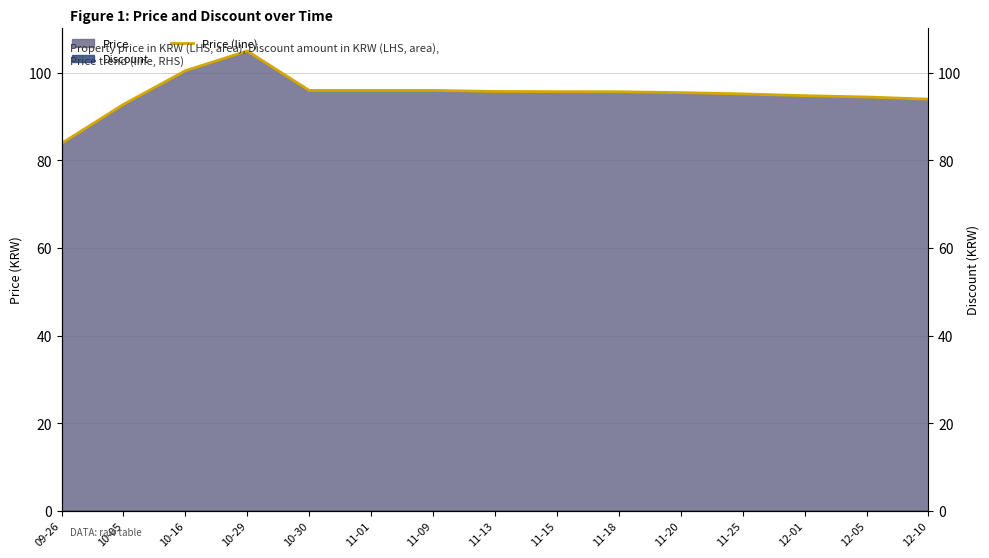

True or false: the data has more than 1 interior local peaks.

False